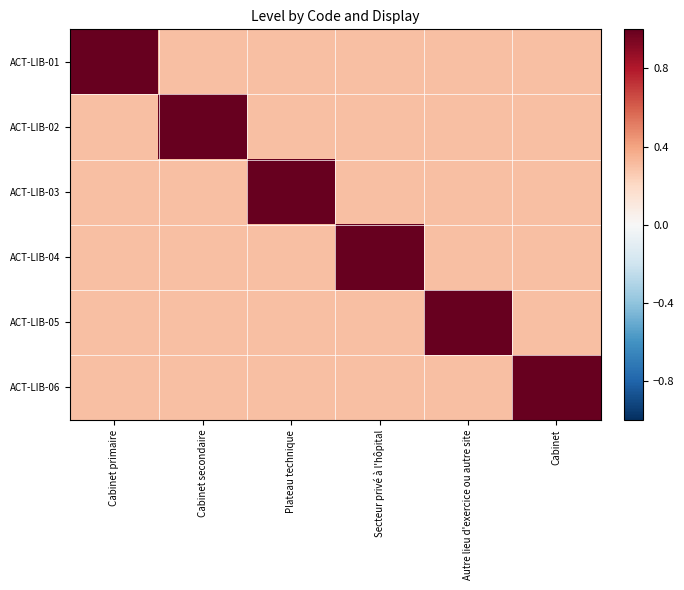

Between Plateau technique and Secteur privé à l'hôpital, which series saw the biggest shift?

ACT-LIB-03